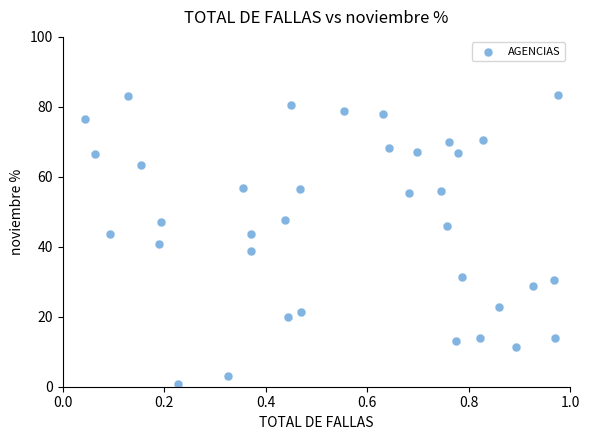

What is the range of Y values (max minus min)?

82.5